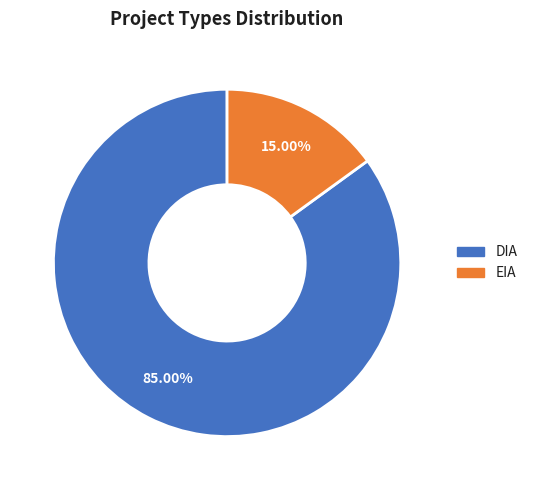

Which has a higher value, DIA or EIA?

DIA